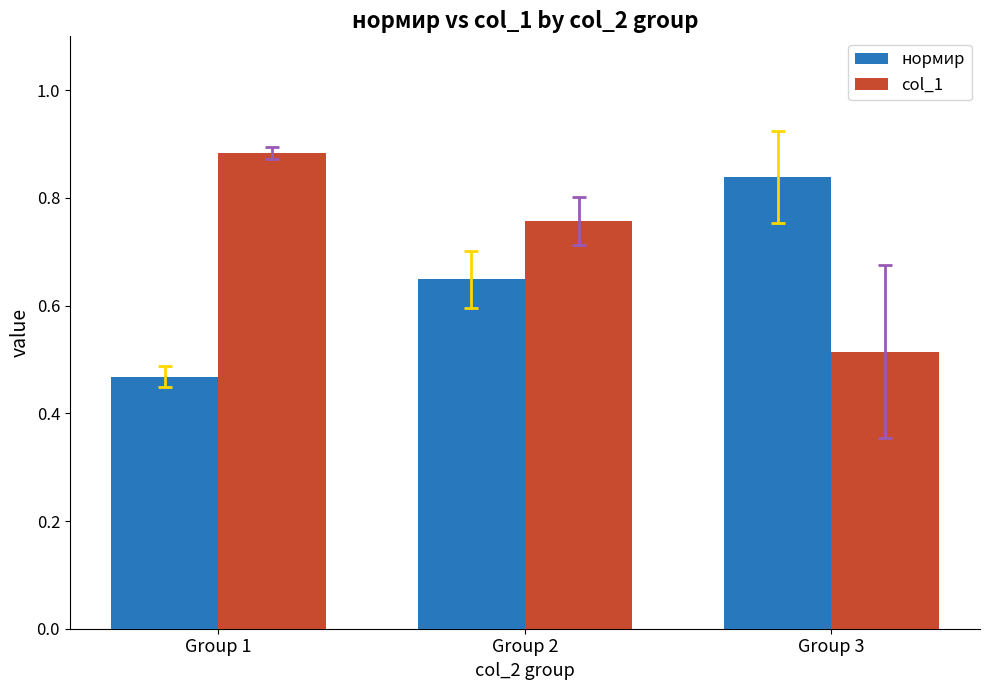

Is it true that col_1 equals 0.3 at Group 2?

False